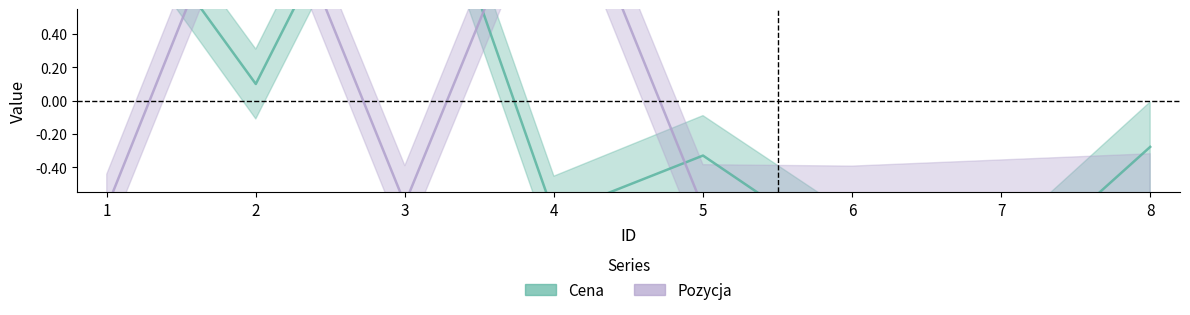

List the series in order of their peak value, lowest first.

Pozycja, Cena